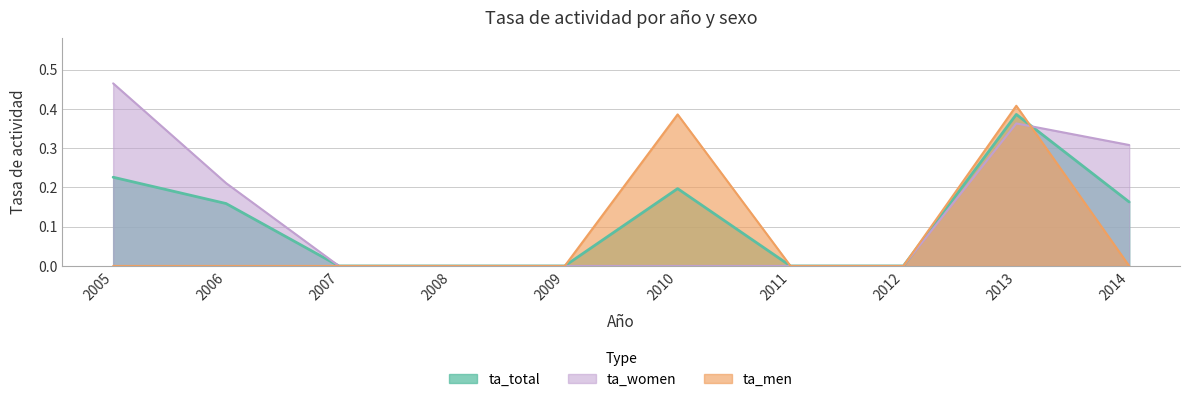

How many data points does each series have?

10